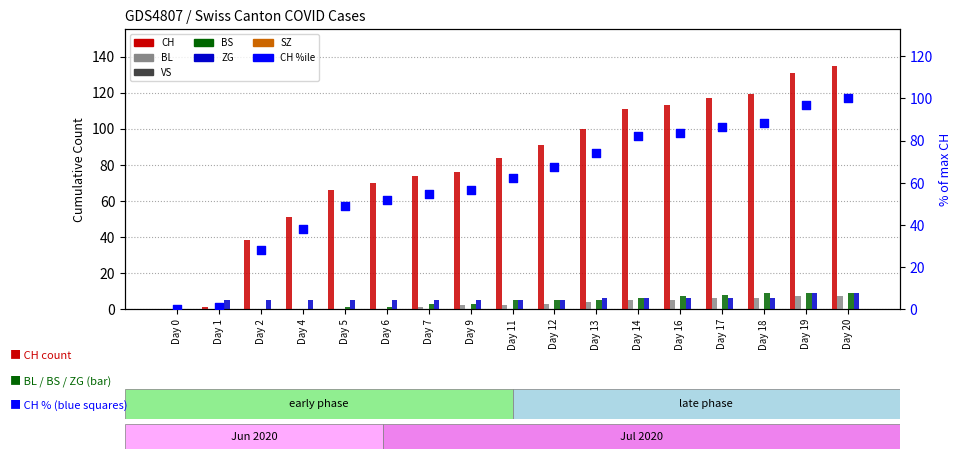

Which series contains the lowest Y value?

CH